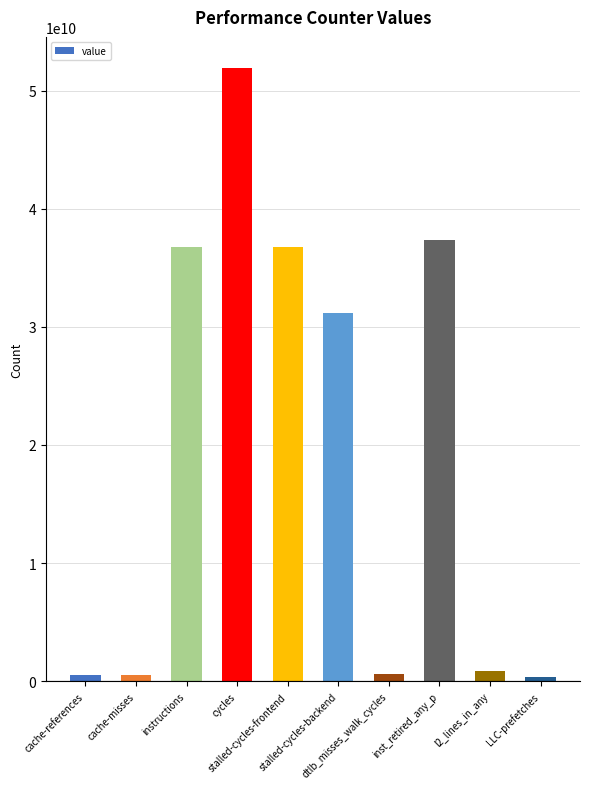

What is the difference between the second highest and second lowest values?

36879396865